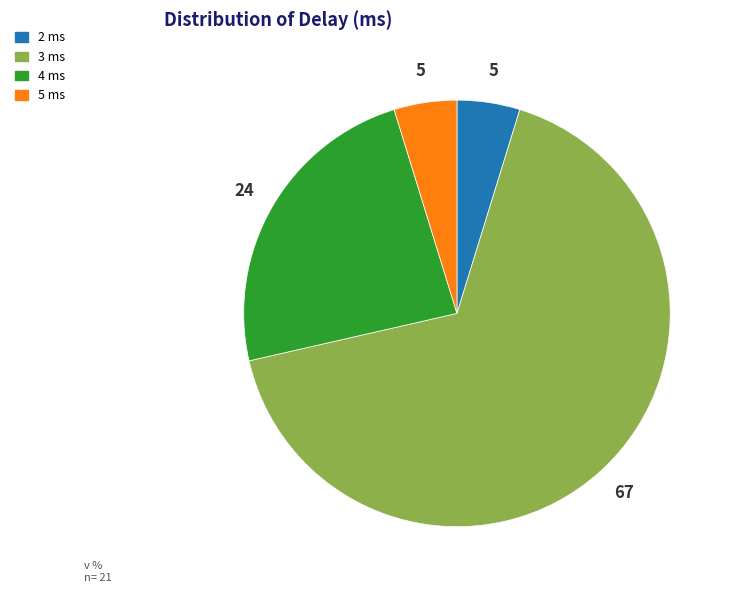

Combined, do 2 ms and 4 ms account for over 50%?

No